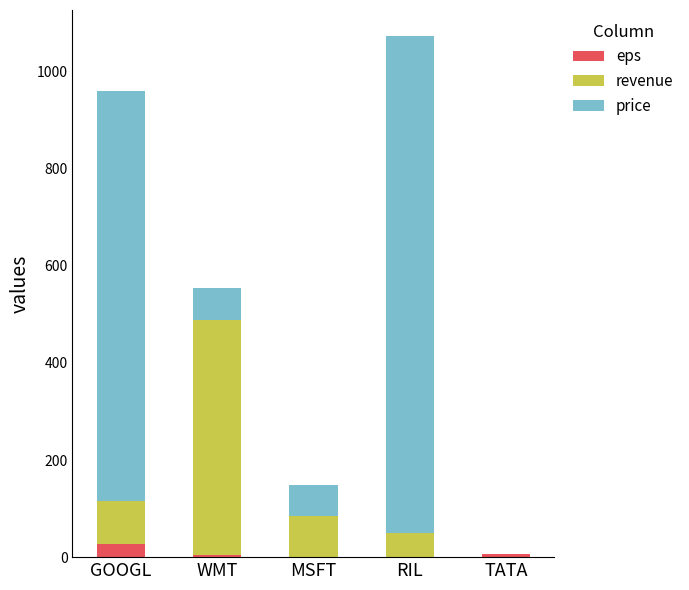

What is the maximum value for eps?

27.8